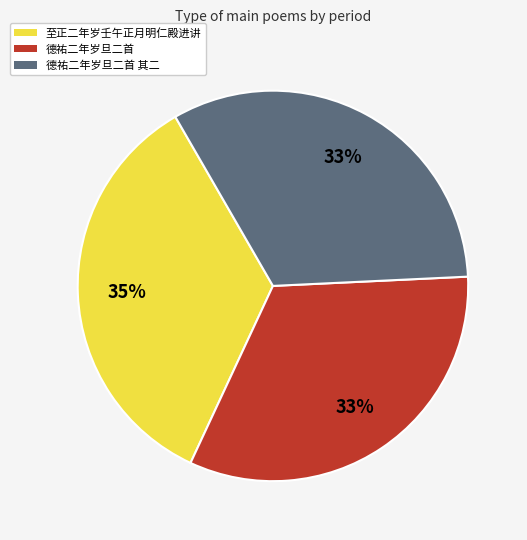

To the nearest percent, what is the difference between the largest and smallest slice percentages?

2%